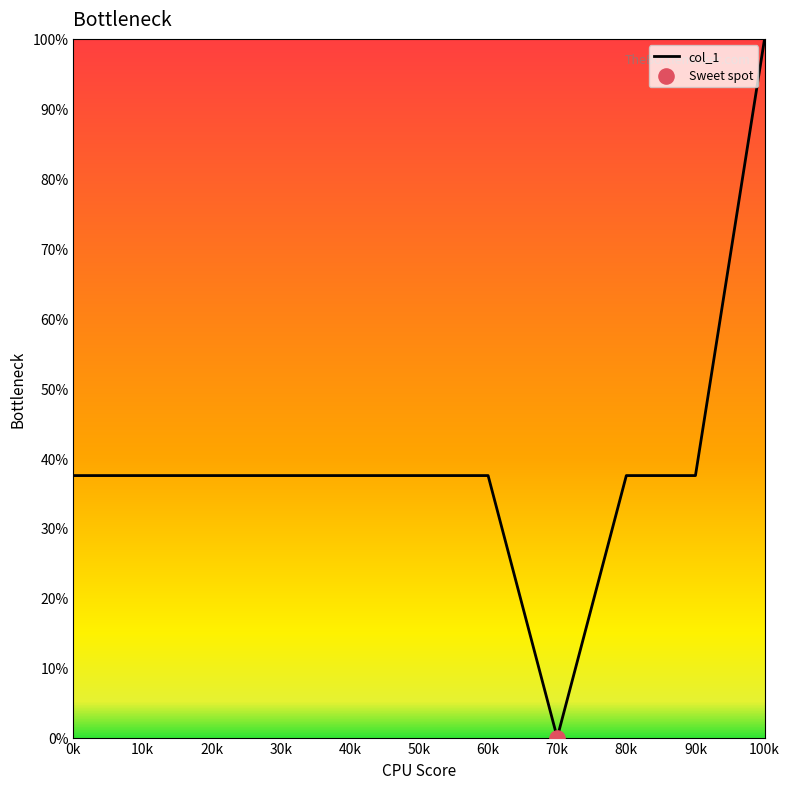

What is the change in value from 40k to 70k?

-37.5